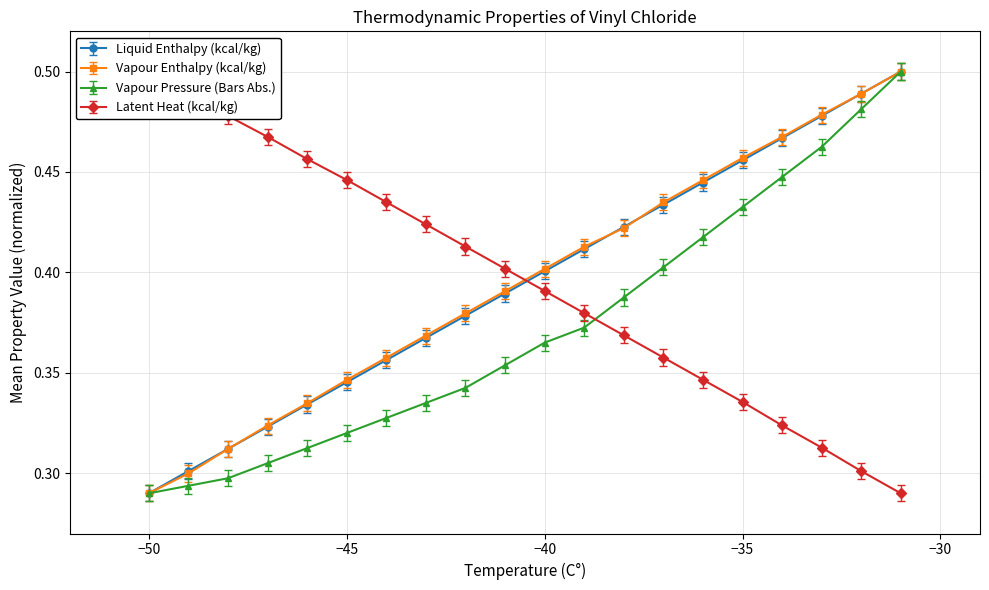

What is the value of the Vapour Pressure (Bars Abs.) point at the 4th from the left?

0.3